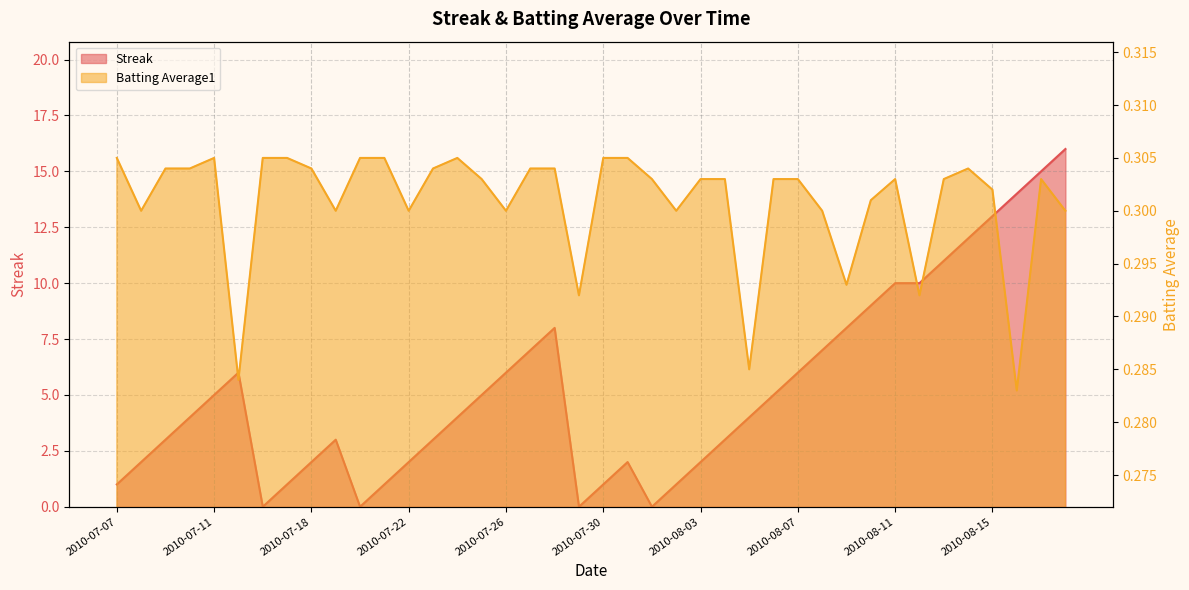

At which label is Batting Average1 closest to 0?

2010-08-16